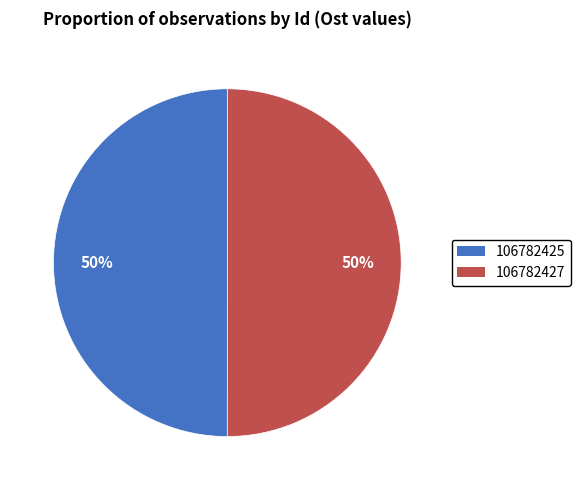

True or false: 106782427 accounts for 43% of the total.

False